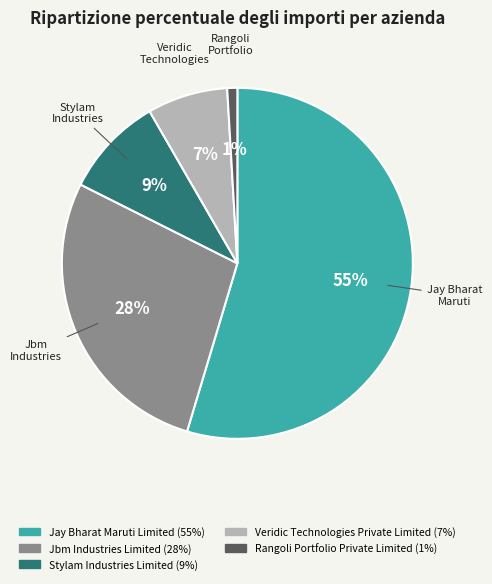

To the nearest percent, what is the average slice percentage?

20%